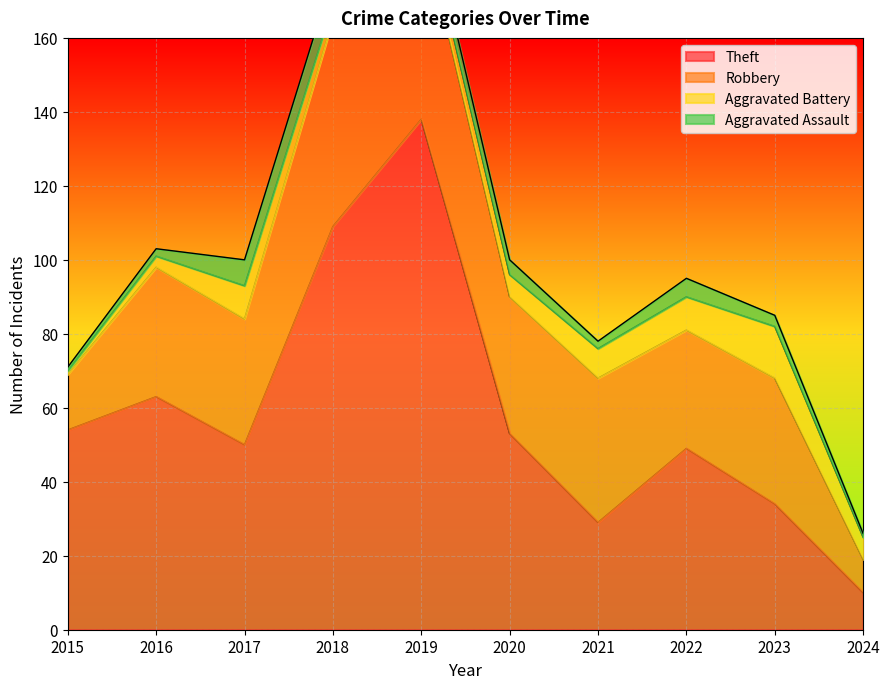

The Theft series shows 96 at 2016. True or false?

False